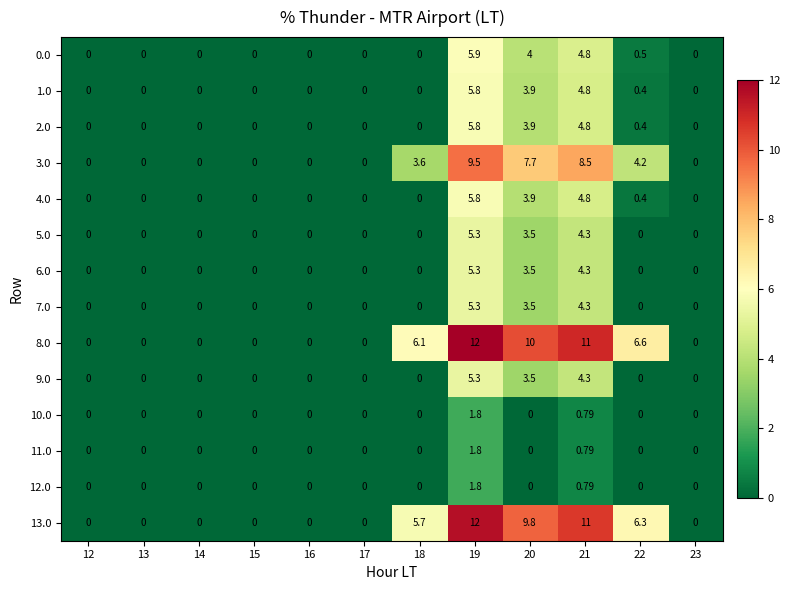

Which series has the largest range (max minus min)?

8.0